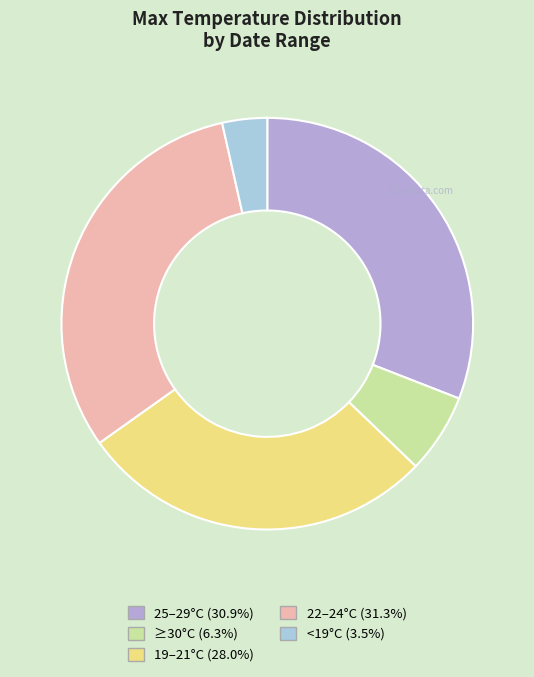

Count the number of slices in the pie.

5